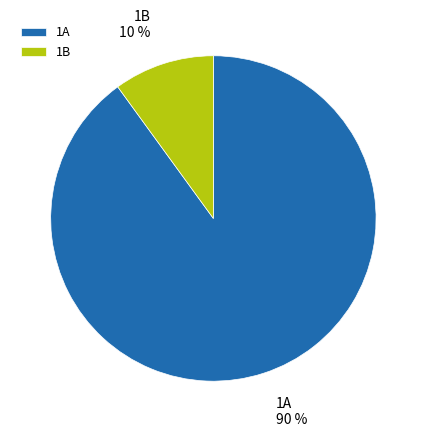

Count the number of slices in the pie.

2